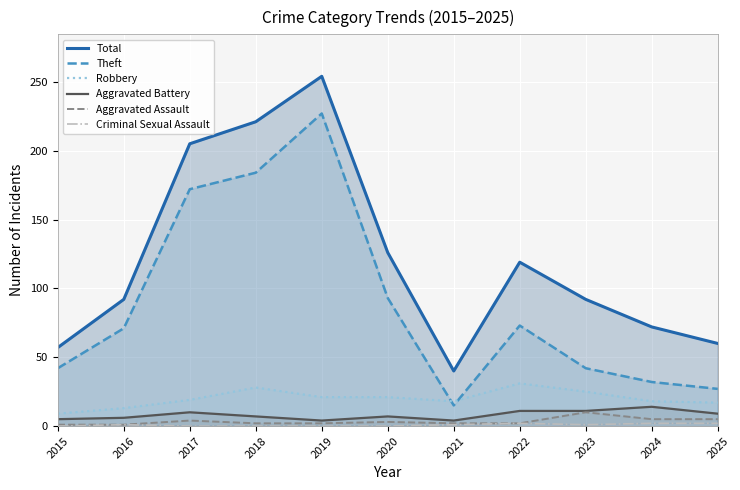

Reading right to left, transcribe all the data shown in this chart.

Total: 2025=60	2024=72	2023=92	2022=119	2021=40	2020=126	2019=254	2018=221	2017=205	2016=92	2015=57
Theft: 2025=27	2024=32	2023=42	2022=73	2021=15	2020=93	2019=227	2018=184	2017=172	2016=71	2015=42
Robbery: 2025=17	2024=18	2023=25	2022=31	2021=18	2020=21	2019=21	2018=28	2017=19	2016=13	2015=9
Aggravated Battery: 2025=9	2024=14	2023=11	2022=11	2021=4	2020=7	2019=4	2018=7	2017=10	2016=6	2015=5
Aggravated Assault: 2025=5	2024=5	2023=10	2022=2	2021=2	2020=3	2019=2	2018=2	2017=4	2016=1	2015=1
Criminal Sexual Assault: 2025=2	2024=2	2023=1	2022=2	2021=1	2020=0	2019=0	2018=0	2017=0	2016=1	2015=0